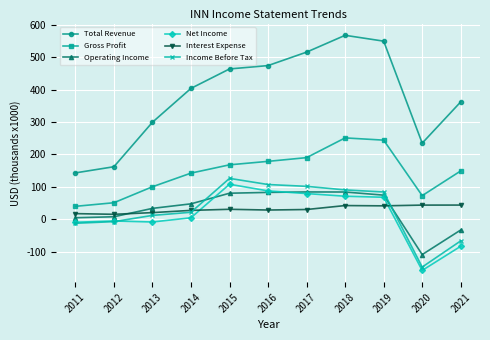

True or false: Net Income has a value of -9600 at 2011.

True